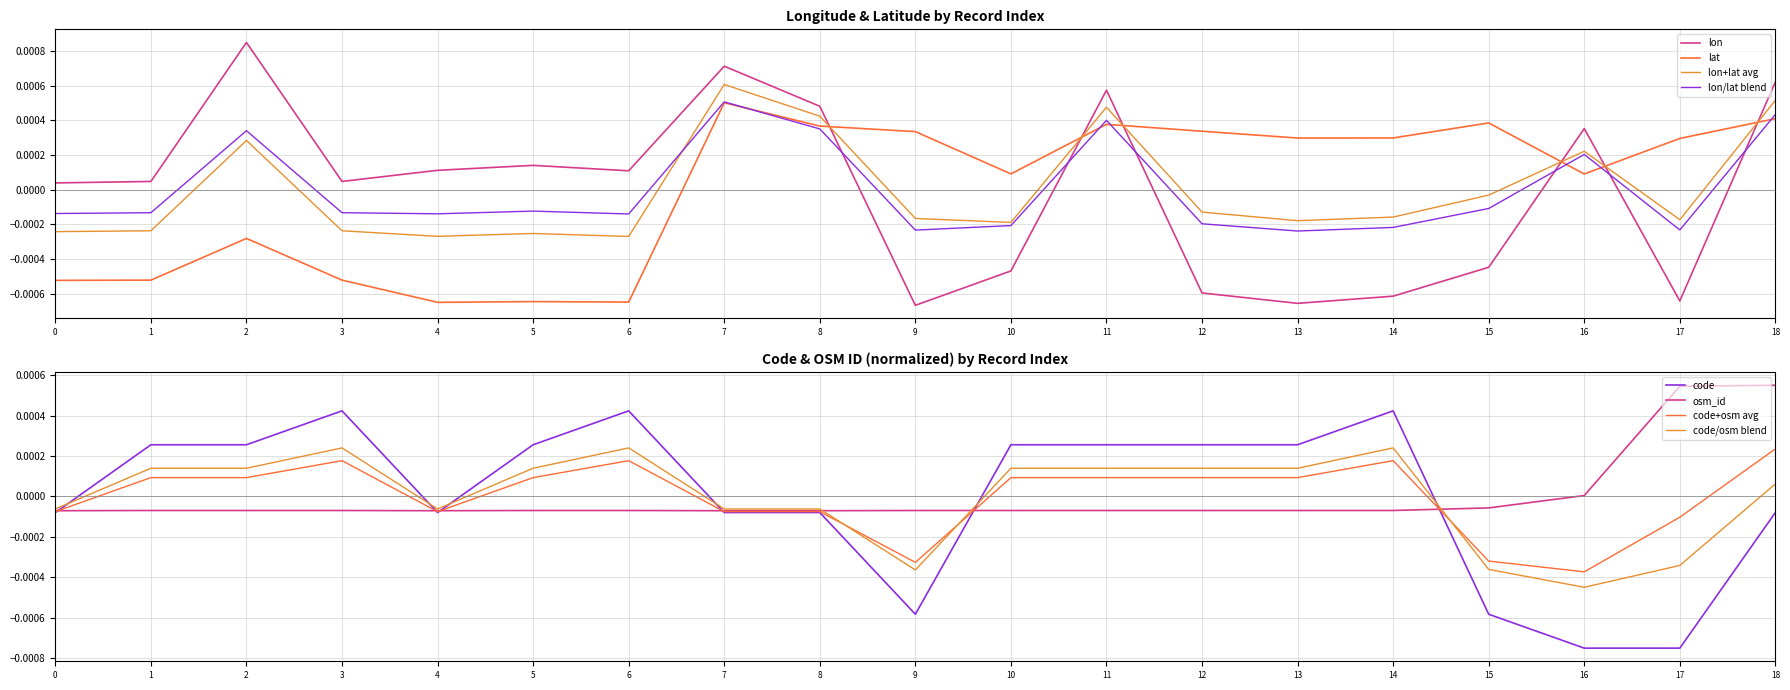

True or false: code_norm and lon intersect in this chart.

True